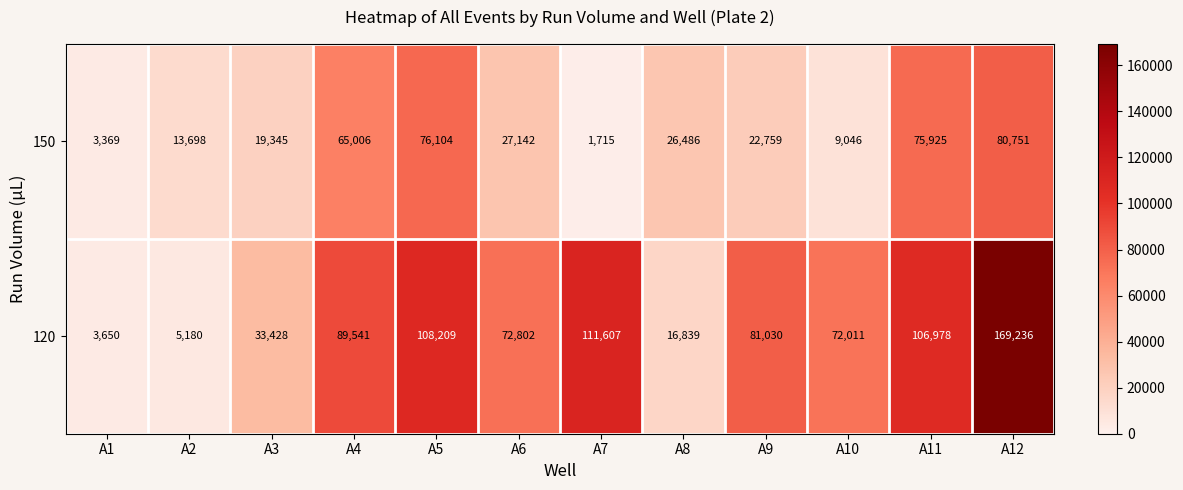

What is the spread (max minus min) of values at A5?

32105